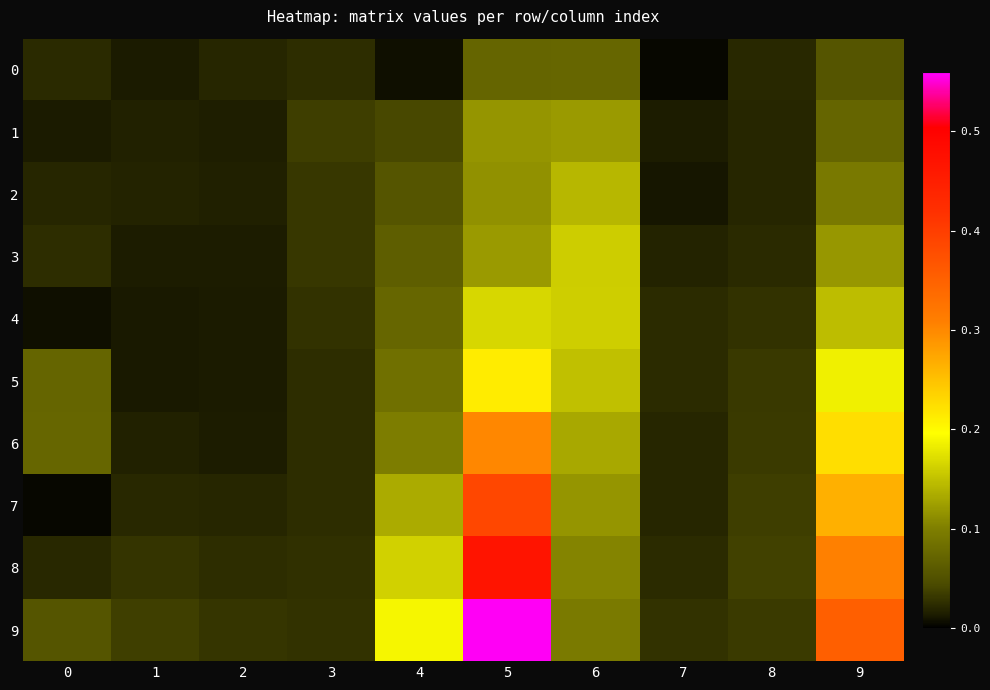

At which category is the sum across all series the highest?

5